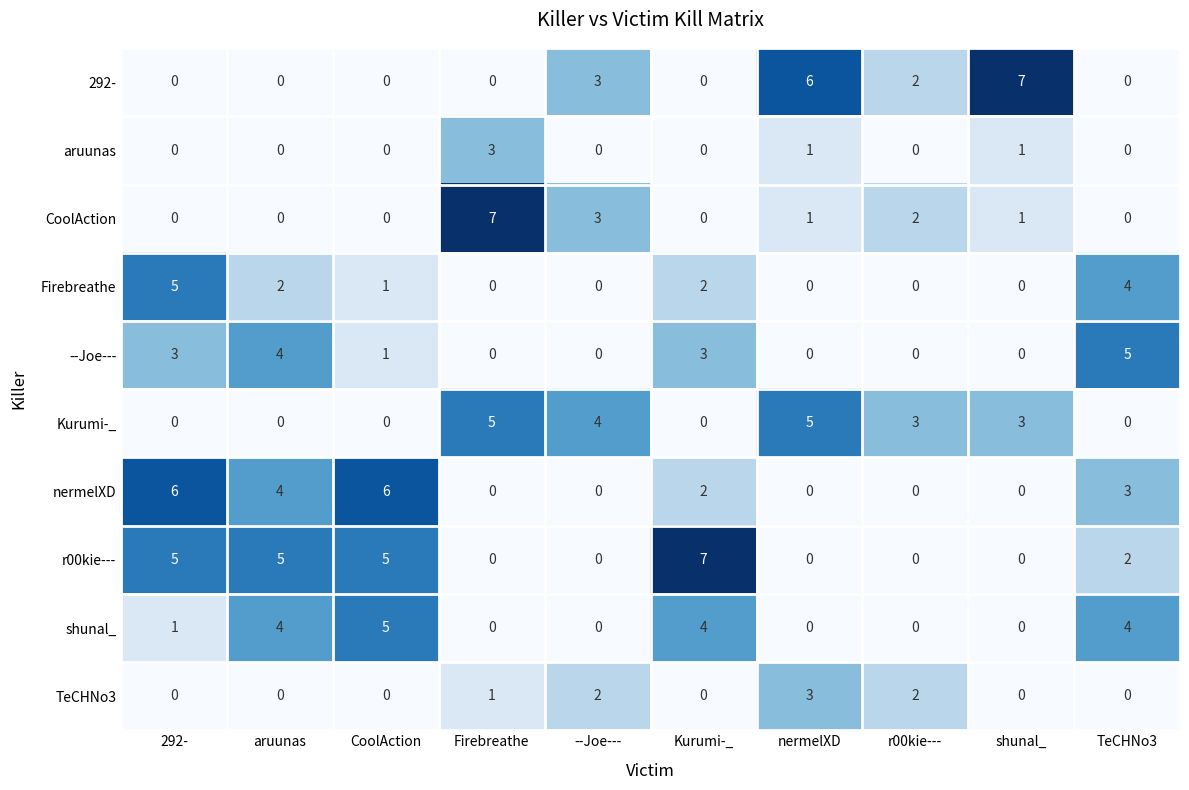

How many series are shown in this chart?

10